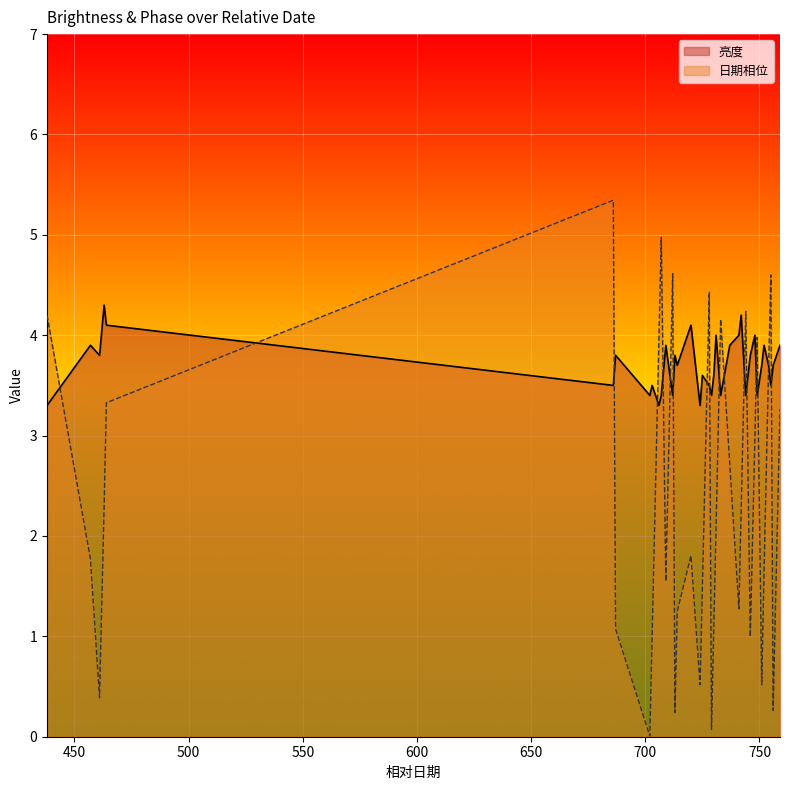

Reading left to right, extract all data points from this chart.

亮度: 3.3	3.9	3.8	4.3	4.1	3.5	3.8	3.4	3.5	3.3	3.4	3.9	3.4	3.8	3.7	4.1	3.3	3.6	3.5	3.4	3.6	4.0	3.4	3.9	4.0	4.2	3.4	3.8	4.0	3.4	3.7	3.9	3.7	3.5	3.7	3.9
日期相位: 4.2	1.8	0.4	2.3	3.3	5.3	1.1	0.0	1.0	4.0	5.0	1.5	4.6	0.2	1.2	1.8	0.5	1.5	4.4	0.1	1.1	2.1	4.2	2.7	1.3	2.3	4.2	1.0	3.0	4.0	0.5	1.6	3.7	4.6	0.3	3.3